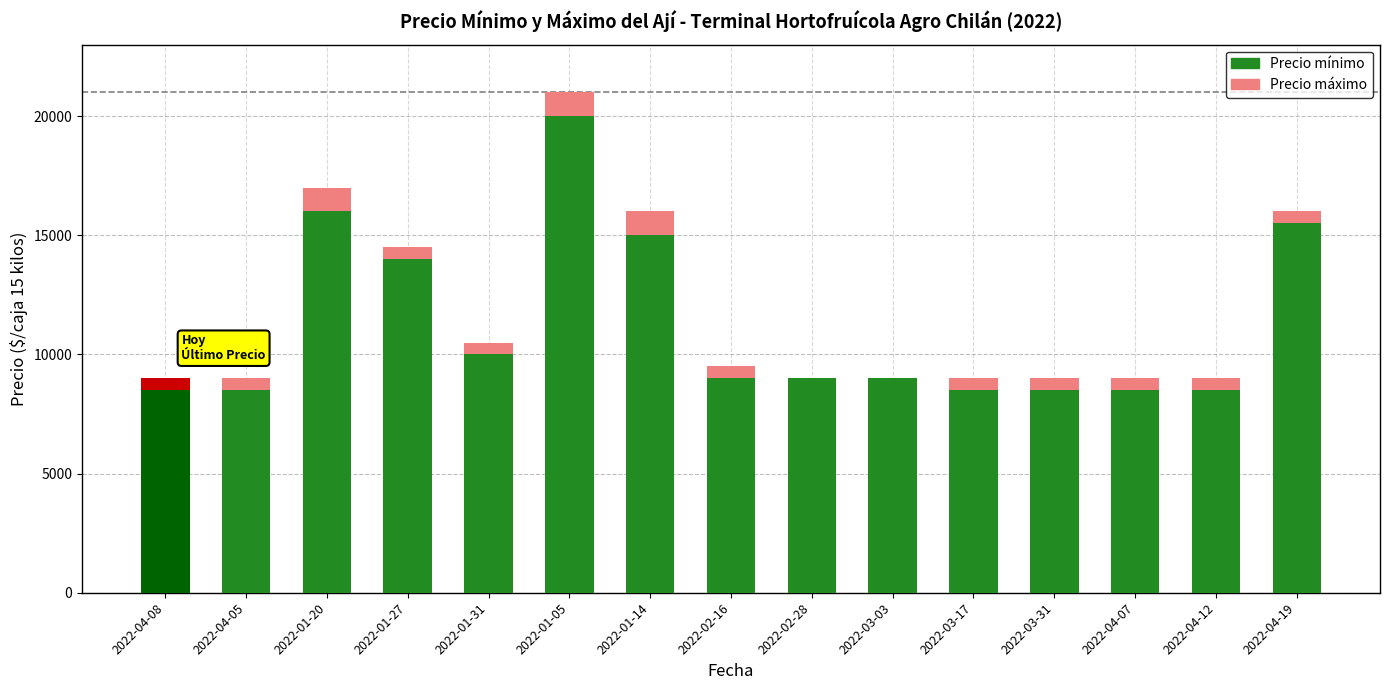

The value of Precio mínimo at 2022-01-27 is 14000. True or false?

True